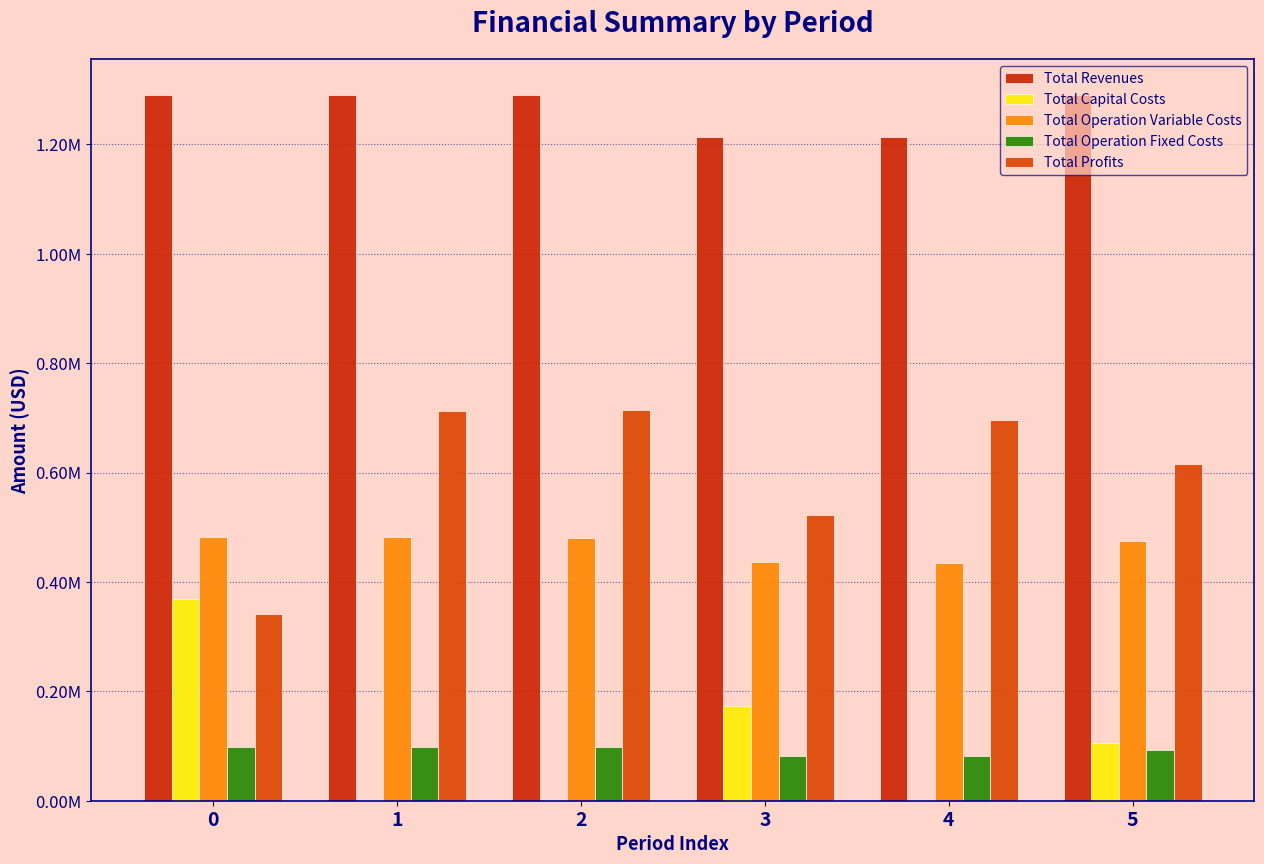

Reading left to right, what are all the values shown in this chart?

Total Revenues: 0=1290861.5	1=1290861.5	2=1290861.5	3=1213304.7	4=1213304.7	5=1290861.5
Total Capital Costs: 0=368896.0	1=0.0	2=0.0	3=173600.0	4=0.0	5=106400.0
Total Operation Variable Costs: 0=482954.6	1=481367.1	2=479777.5	3=435825.1	4=434404.0	5=475108.0
Total Operation Fixed Costs: 0=97346.0	1=97346.0	2=97346.0	3=81961.4	4=81961.4	5=93142.6
Total Profits: 0=341664.9	1=712148.4	2=713738.0	3=521918.3	4=696939.3	5=616210.9